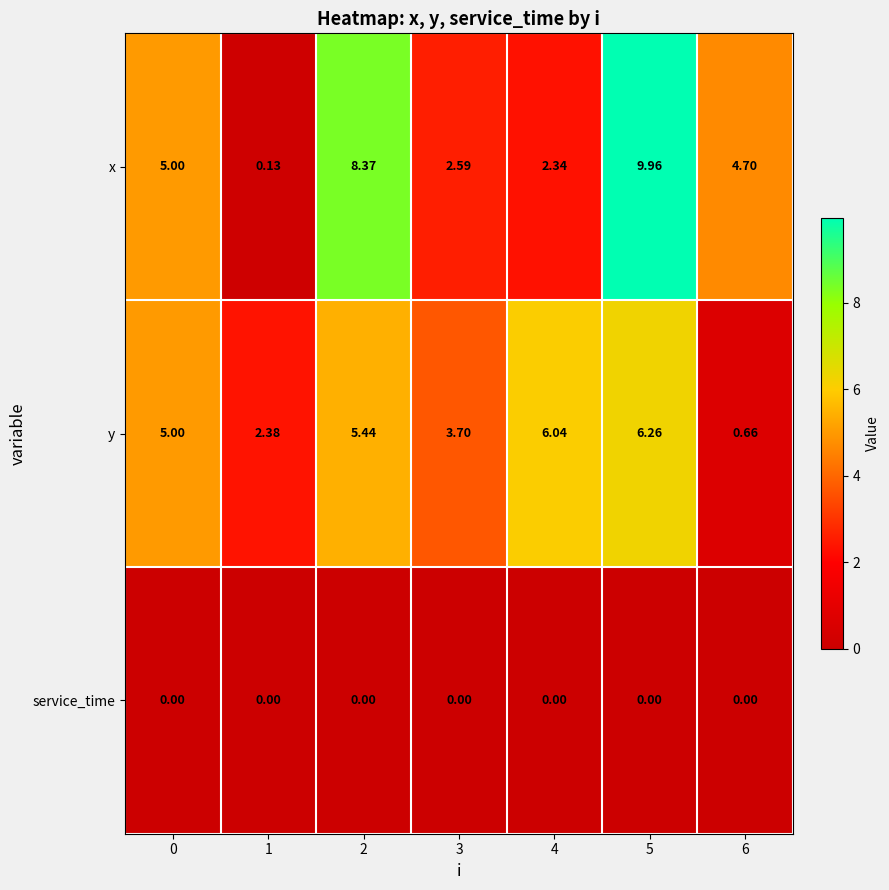

Is the value of x at 5 greater than the value of y at 2?

Yes